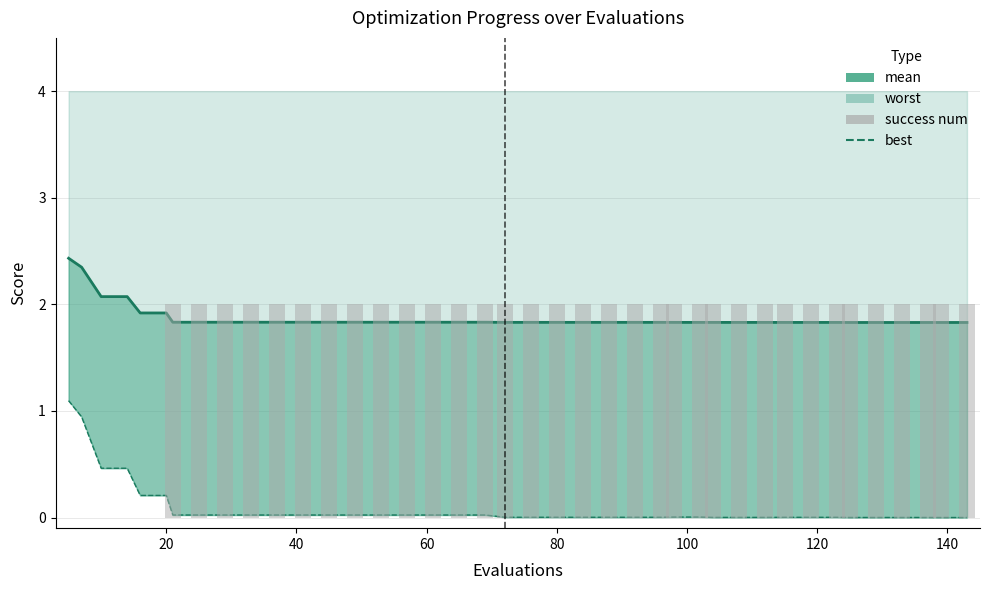

How many data points does each series have?

40